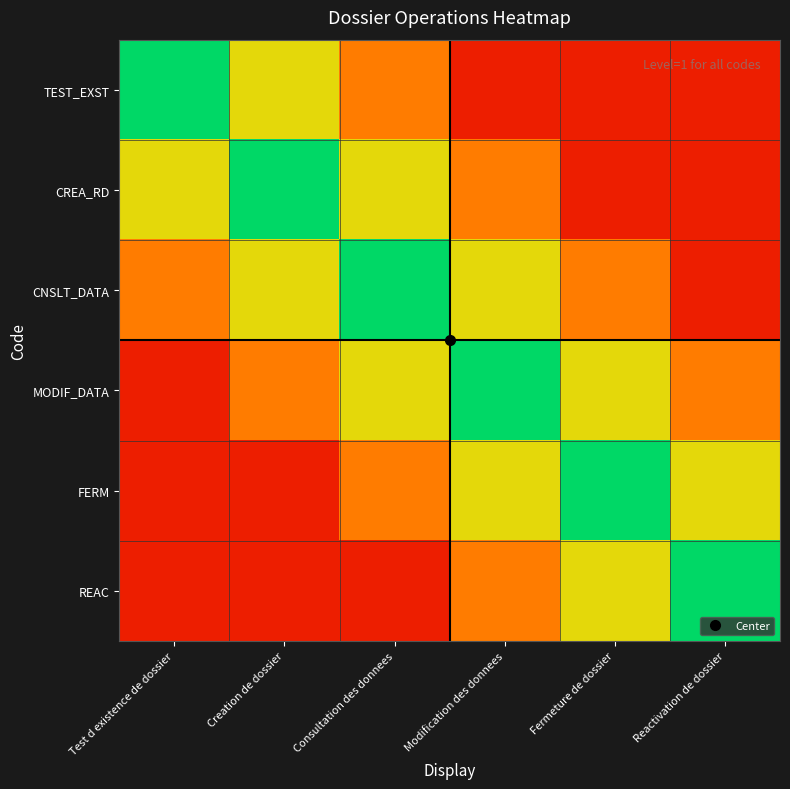

Reading left to right, extract all data points from this chart.

TEST_EXST: Test d existence de dossier=1.0	Creation de dossier=0.7	Consultation des donnees=0.4	Modification des donnees=0.1	Fermeture de dossier=0.1	Reactivation de dossier=0.1
CREA_RD: Test d existence de dossier=0.7	Creation de dossier=1.0	Consultation des donnees=0.7	Modification des donnees=0.4	Fermeture de dossier=0.1	Reactivation de dossier=0.1
CNSLT_DATA: Test d existence de dossier=0.4	Creation de dossier=0.7	Consultation des donnees=1.0	Modification des donnees=0.7	Fermeture de dossier=0.4	Reactivation de dossier=0.1
MODIF_DATA: Test d existence de dossier=0.1	Creation de dossier=0.4	Consultation des donnees=0.7	Modification des donnees=1.0	Fermeture de dossier=0.7	Reactivation de dossier=0.4
FERM: Test d existence de dossier=0.1	Creation de dossier=0.1	Consultation des donnees=0.4	Modification des donnees=0.7	Fermeture de dossier=1.0	Reactivation de dossier=0.7
REAC: Test d existence de dossier=0.1	Creation de dossier=0.1	Consultation des donnees=0.1	Modification des donnees=0.4	Fermeture de dossier=0.7	Reactivation de dossier=1.0